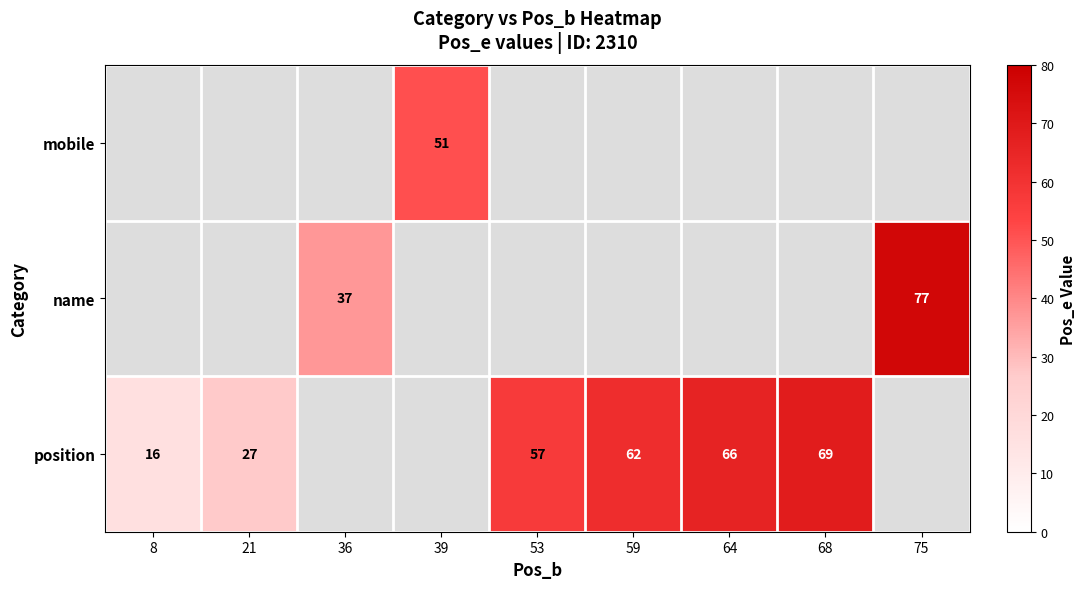

The value of mobile at 39 is 51. True or false?

True